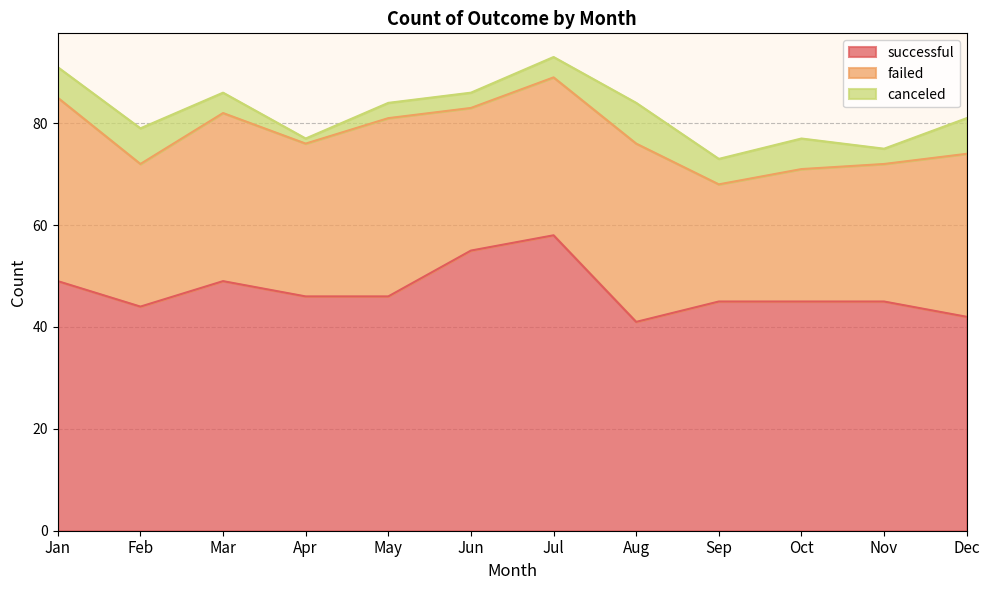

Is it true that failed equals 59 at May?

False